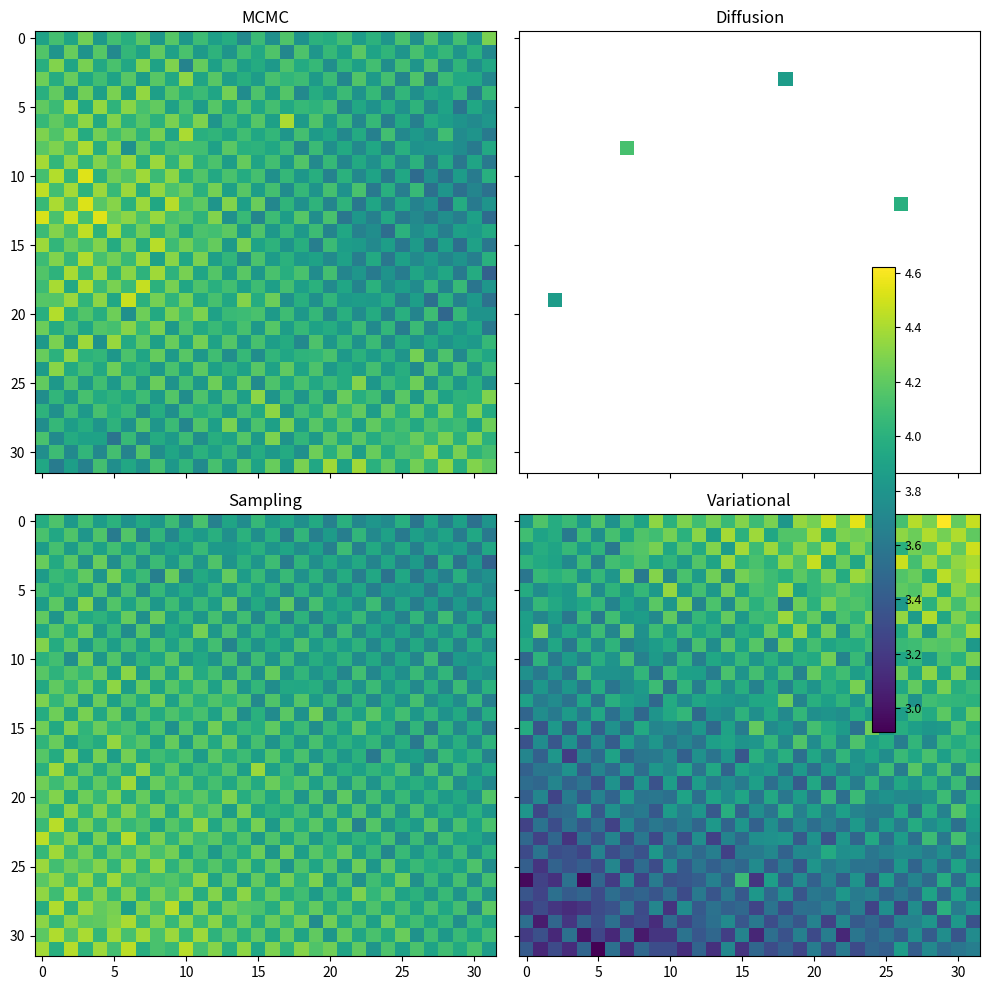

What is the minimum value shown in the chart?

2.9